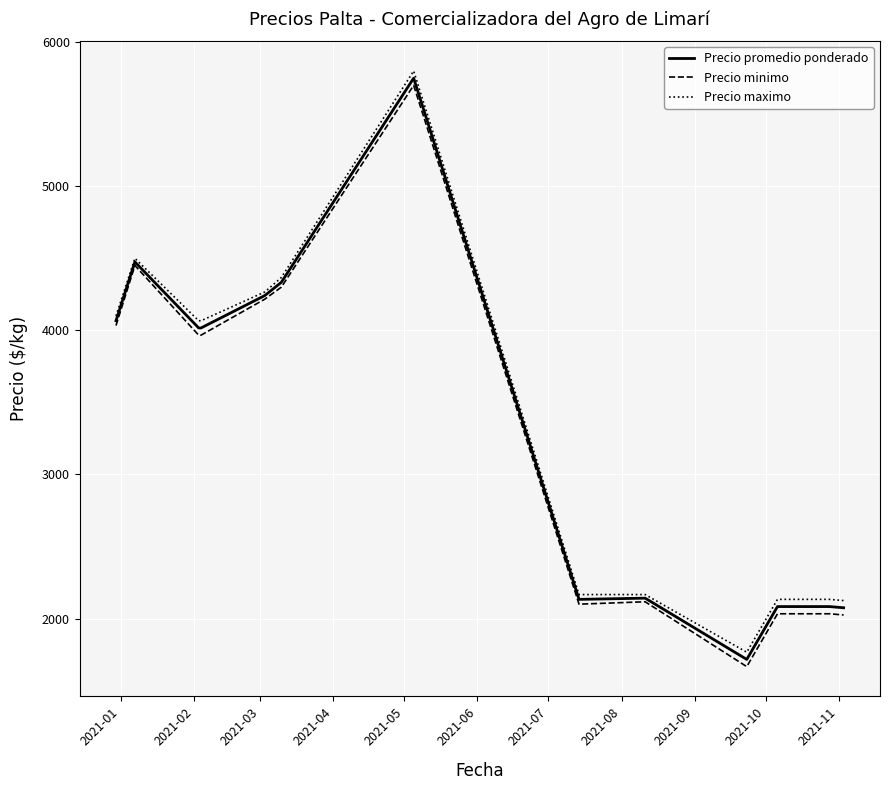

What is the minimum value shown in the chart?

1666.7